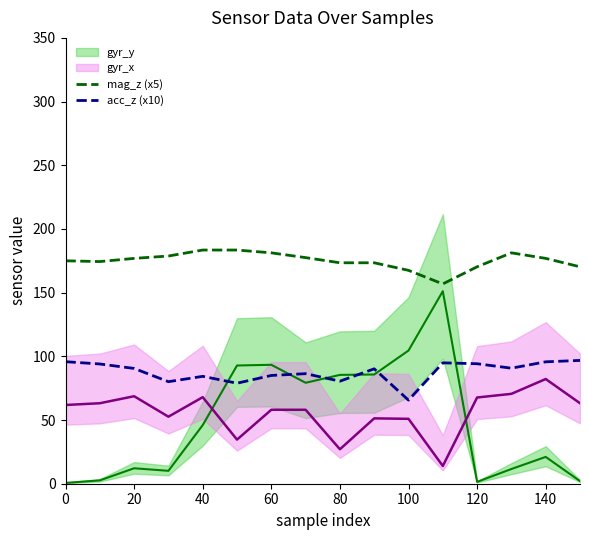

How many values in the mag_z (x5) series exceed 176?

8